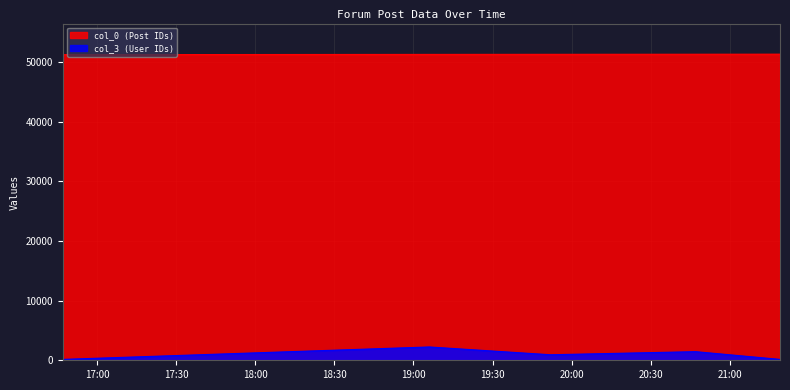

What is the difference between the maximum and second lowest values in the col_3 series?

2085